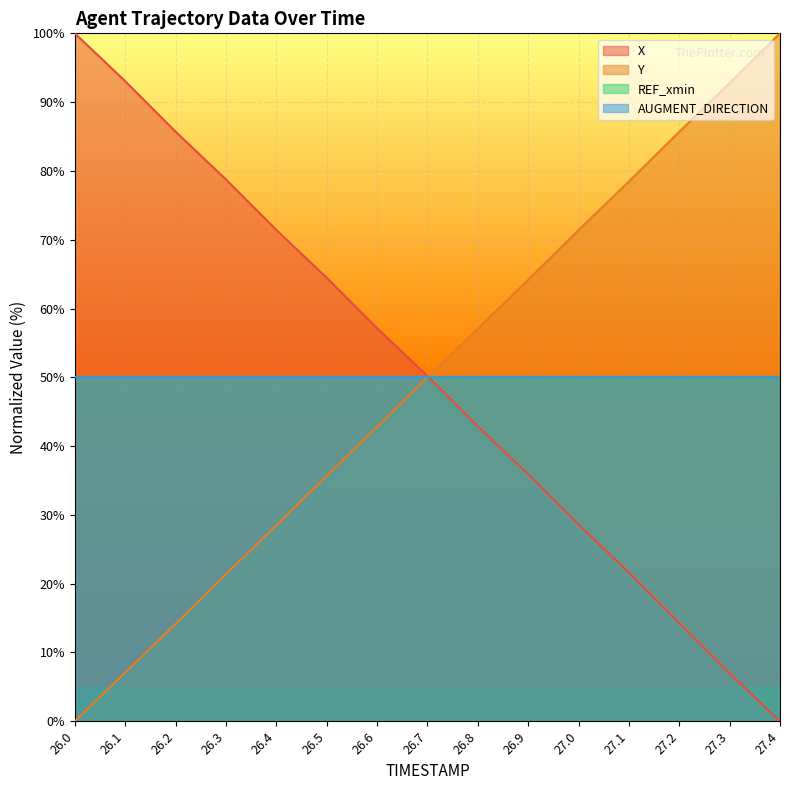

How many data points does each series have?

15